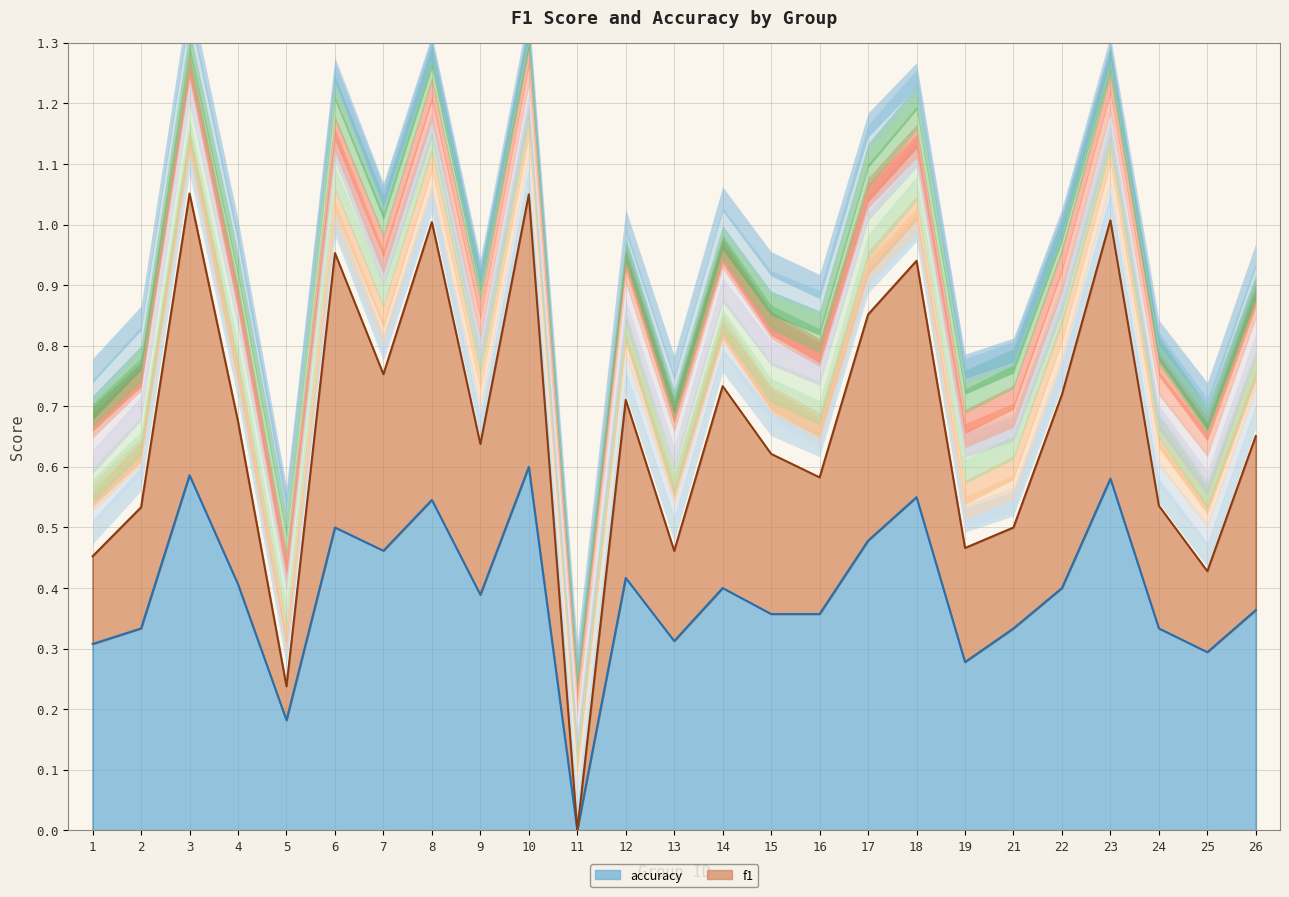

Is the value of f1 at 16 greater than the value of accuracy at 25?

Yes